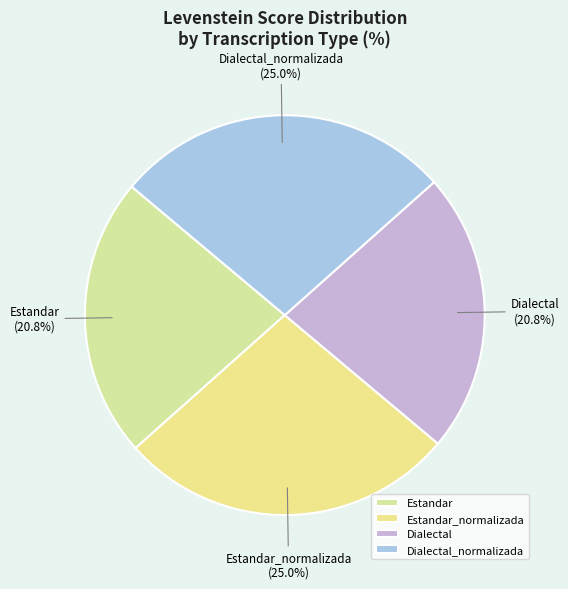

What portion of the pie excludes Dialectal_normalizada?

72.7%